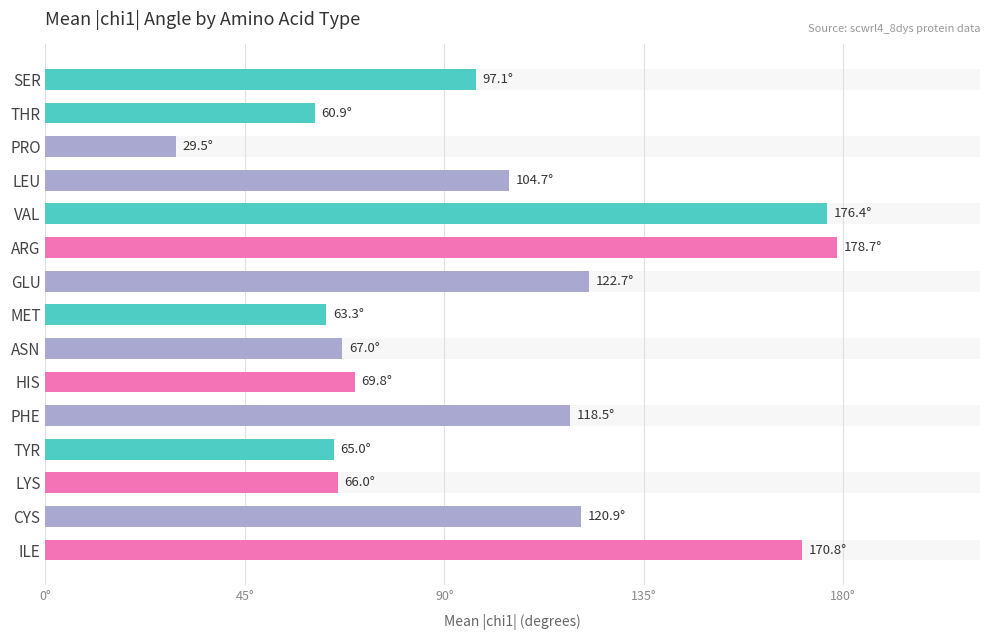

What is the greatest value displayed?

179.0